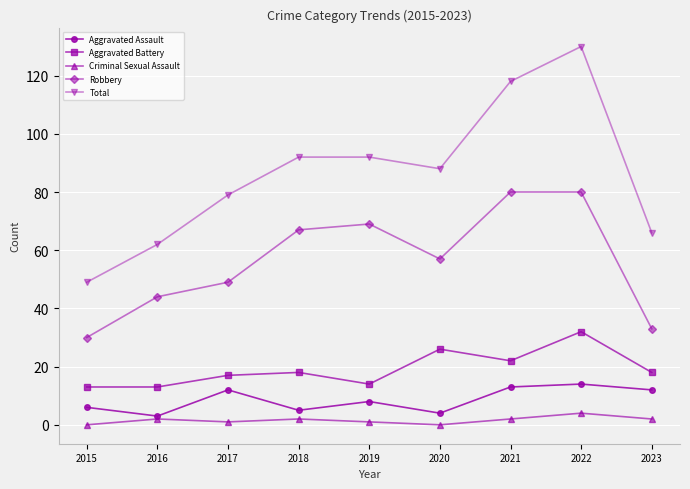

At which label does Robbery first exceed 57?

2018